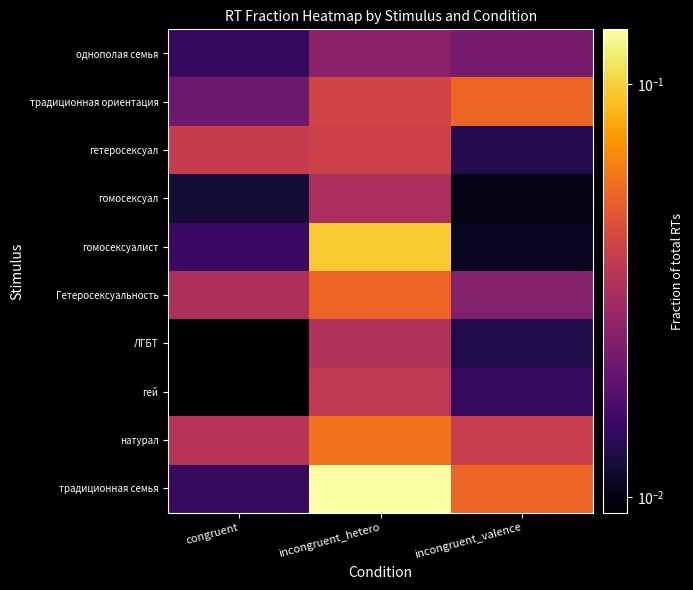

The гетеросексуал series shows 0.1 at incongruent_hetero. True or false?

False